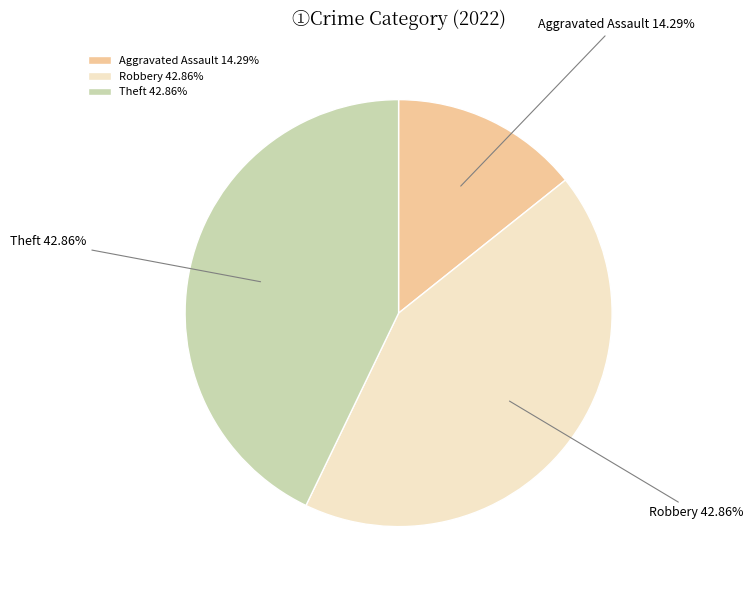

Do Theft and Aggravated Assault together represent more than half of the pie?

Yes